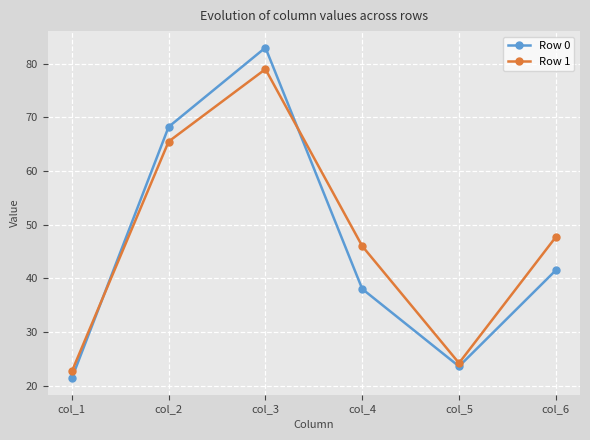

How many data points in Row 1 are less than 47?

3